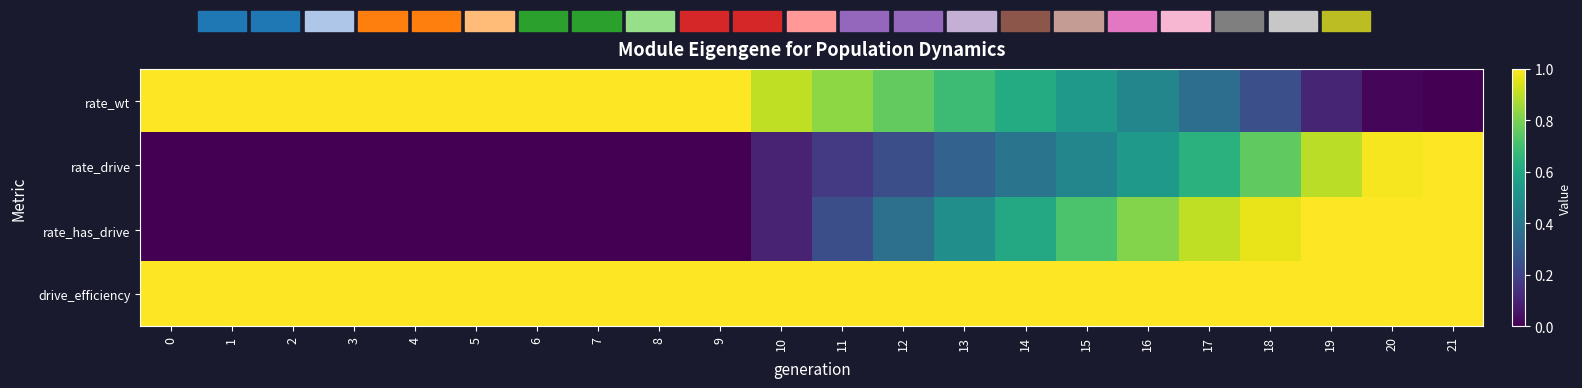

Reading right to left, extract all data points from this chart.

rate_wt: 21=0.0	20=0.0	19=0.1	18=0.2	17=0.4	16=0.5	15=0.5	14=0.6	13=0.7	12=0.8	11=0.8	10=0.9	9=1.0	8=1.0	7=1.0	6=1.0	5=1.0	4=1.0	3=1.0	2=1.0	1=1.0	0=1.0
rate_drive: 21=1.0	20=1.0	19=0.9	18=0.8	17=0.6	16=0.5	15=0.5	14=0.4	13=0.3	12=0.2	11=0.2	10=0.1	9=0.0	8=0.0	7=0.0	6=0.0	5=0.0	4=0.0	3=0.0	2=0.0	1=0.0	0=0.0
rate_has_drive: 21=1.0	20=1.0	19=1.0	18=1.0	17=0.9	16=0.8	15=0.7	14=0.6	13=0.5	12=0.4	11=0.2	10=0.1	9=0.0	8=0.0	7=0.0	6=0.0	5=0.0	4=0.0	3=0.0	2=0.0	1=0.0	0=0.0
drive_efficiency: 21=1.0	20=1.0	19=1.0	18=1.0	17=1.0	16=1.0	15=1.0	14=1.0	13=1.0	12=1.0	11=1.0	10=1.0	9=1.0	8=1.0	7=1.0	6=1.0	5=1.0	4=1.0	3=1.0	2=1.0	1=1.0	0=1.0